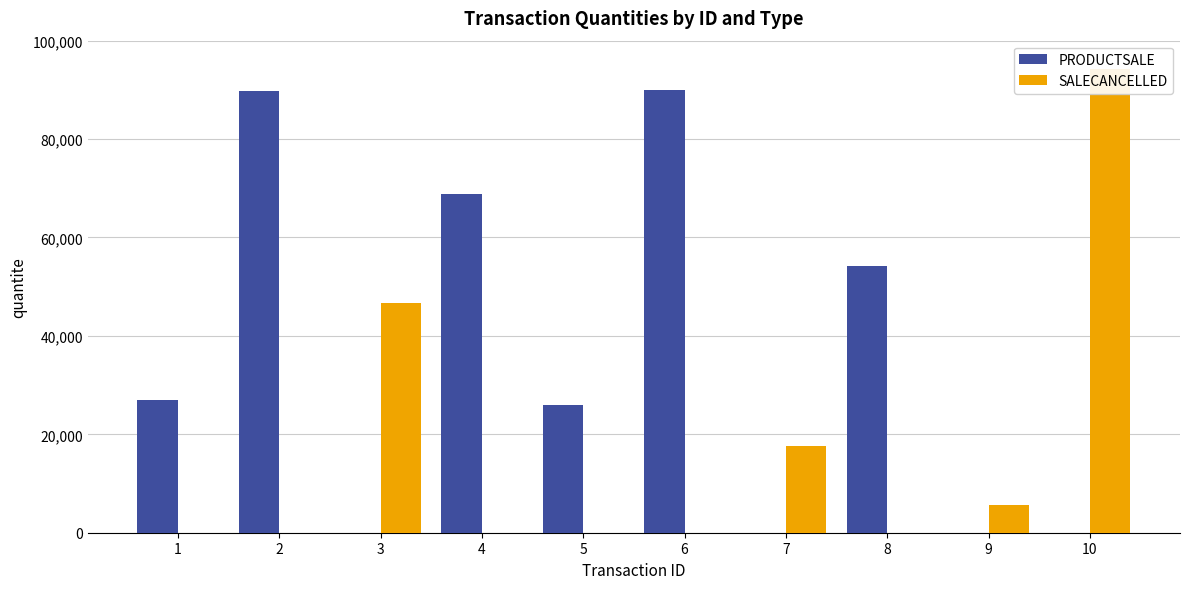

At 8, list the series in order from largest to smallest.

PRODUCTSALE, SALECANCELLED